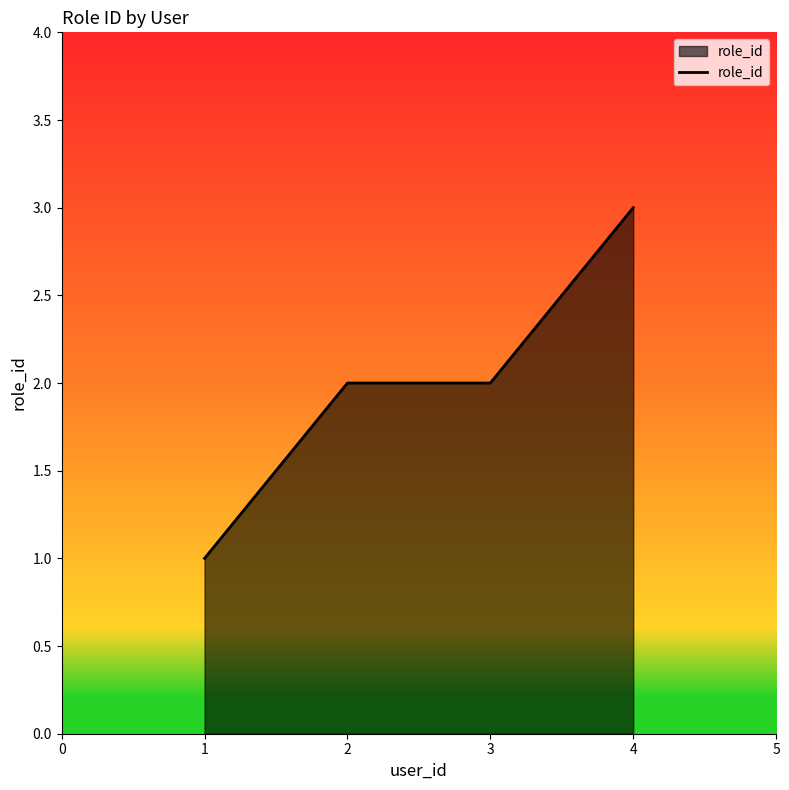

Count the number of data series in this chart.

1